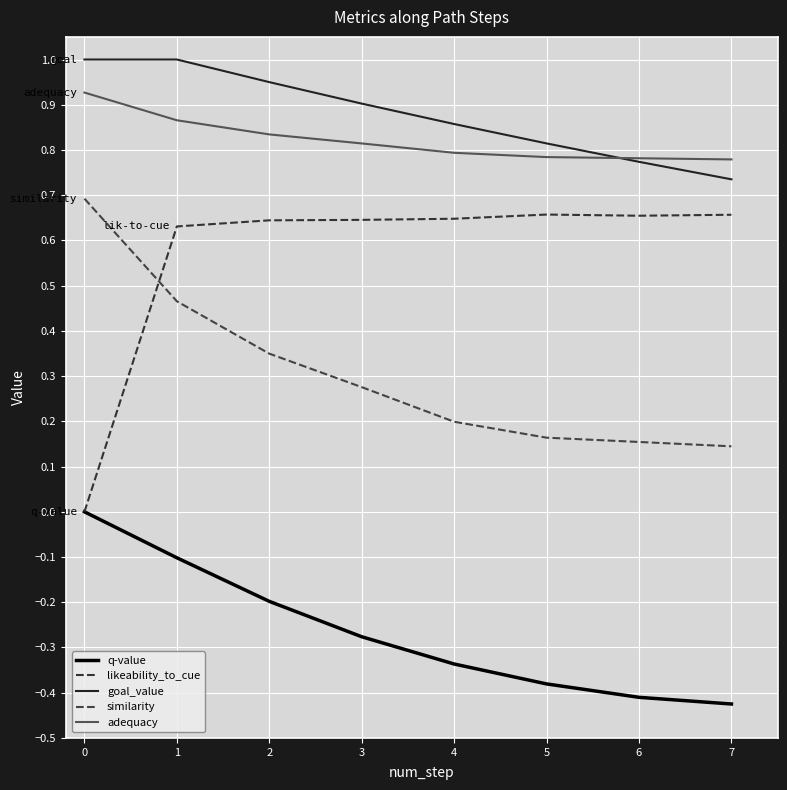

Is this an area chart (filled region under the line)?

No